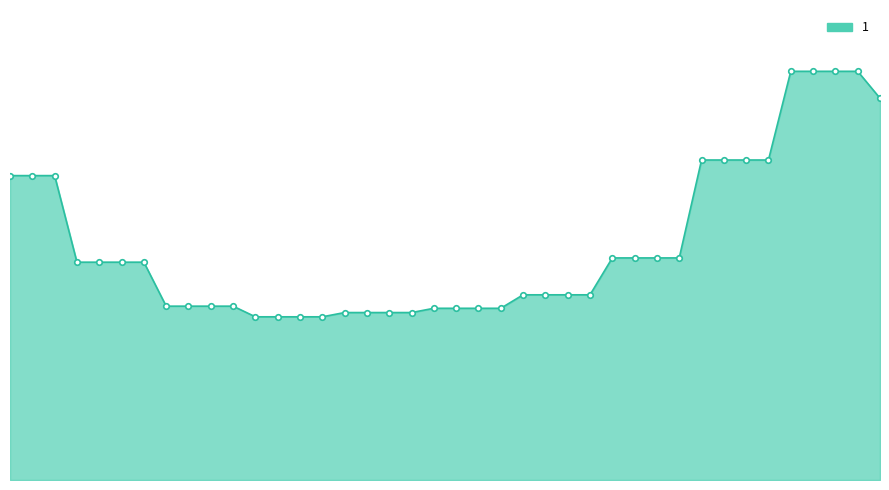

At which label does the data first exceed 4?

2019-03-13 21:15